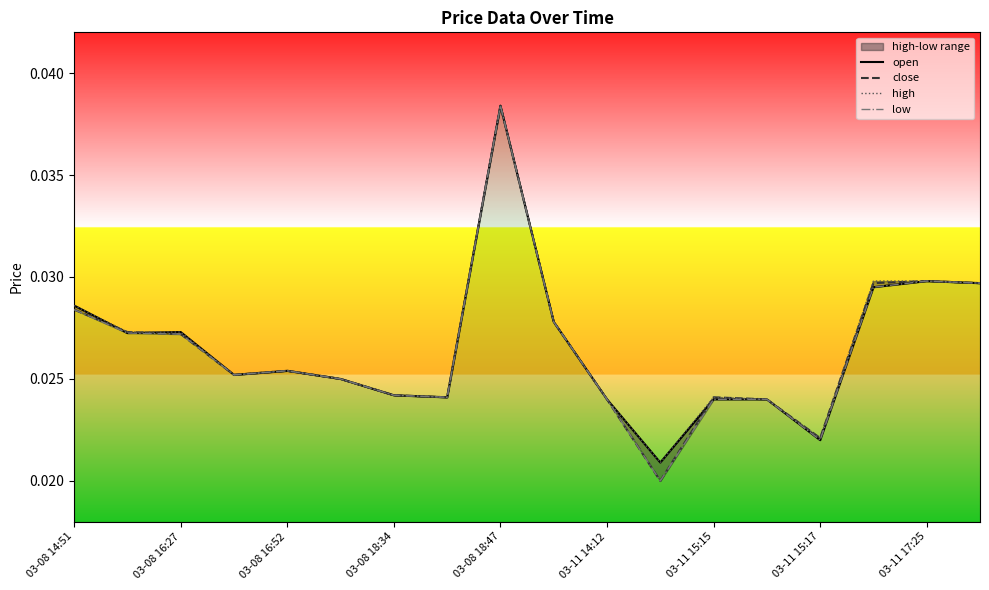

Which category has the highest value in the close series?

03-08 18:47